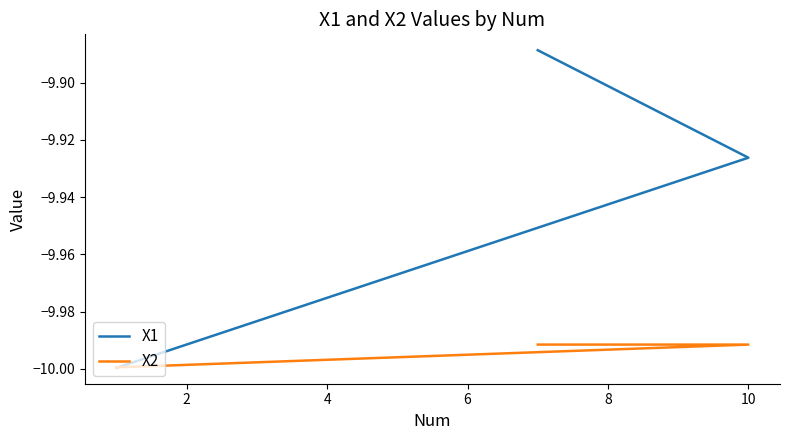

List the series in order of their peak value, highest first.

X1, X2